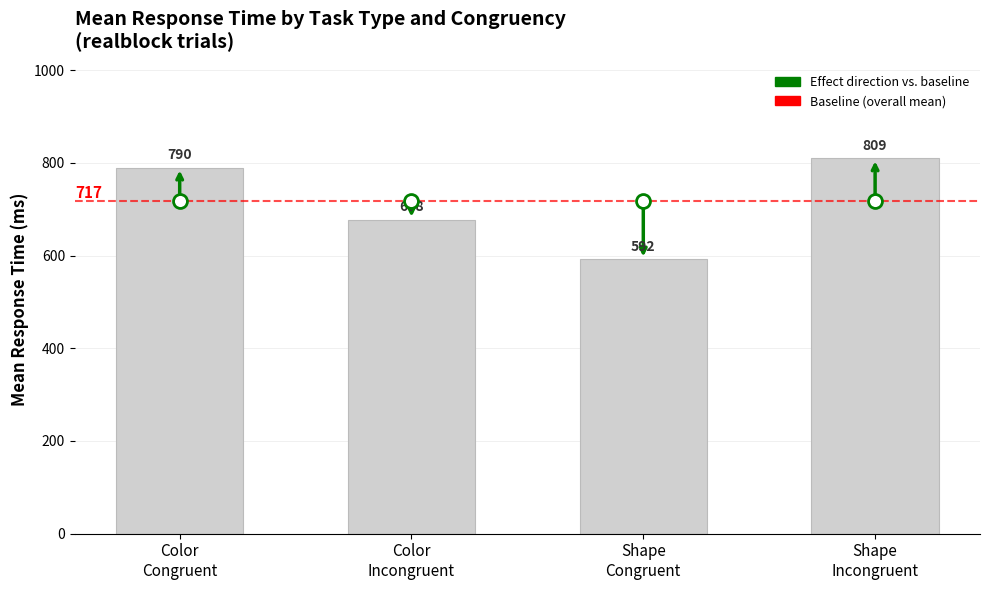

What is the label of the 2nd bar from the right?

Shape
Congruent